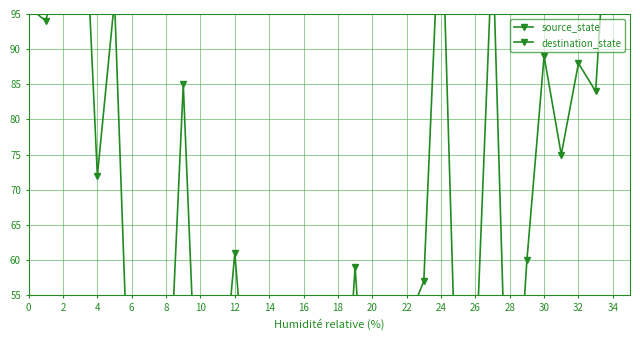

At how many categories does at least one series exceed 85?

11